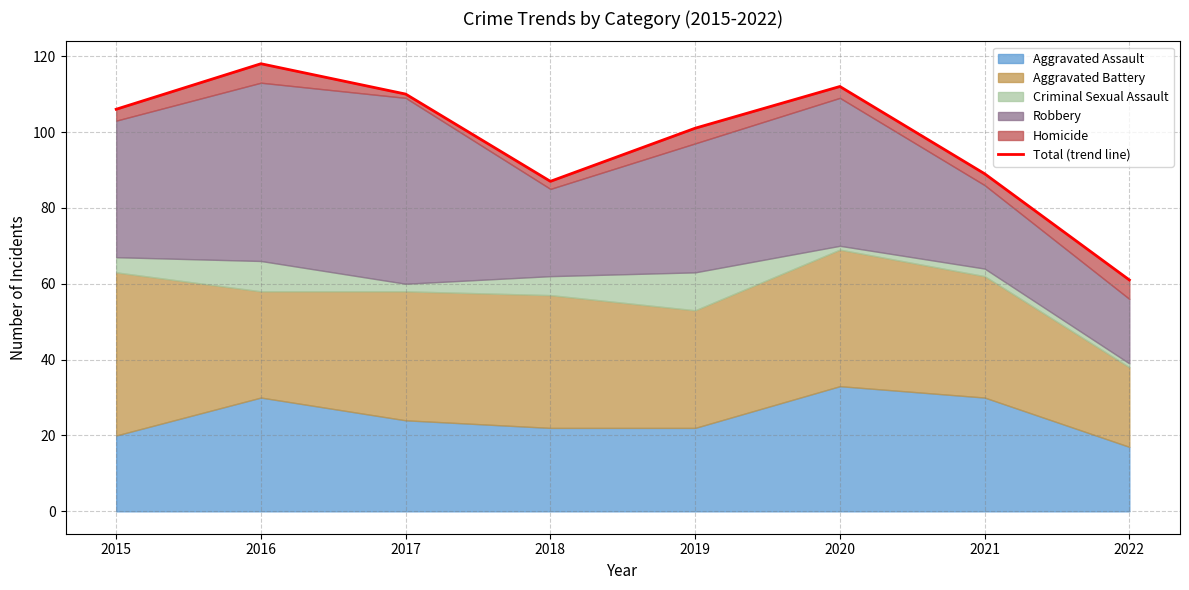

What is the maximum value shown in the chart?

118